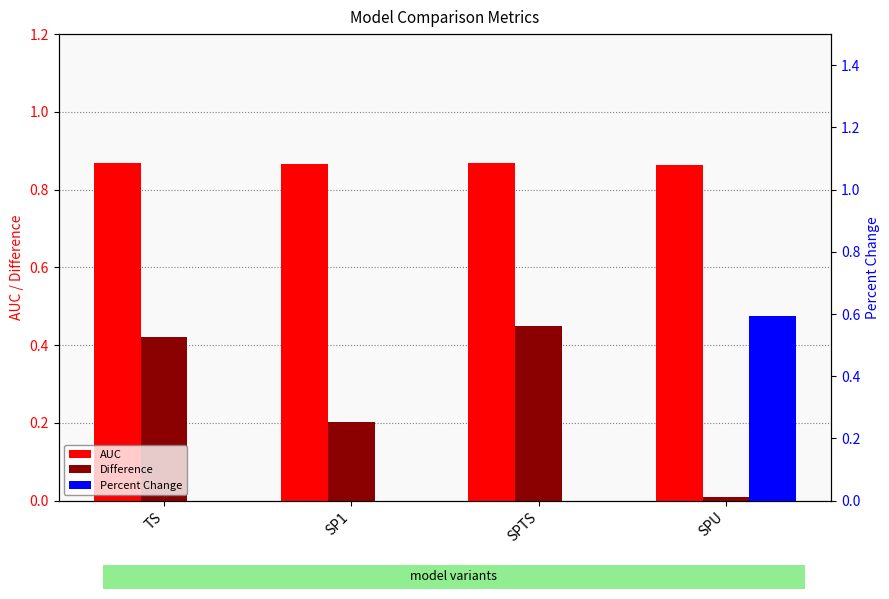

How many distinct data groups are displayed?

3